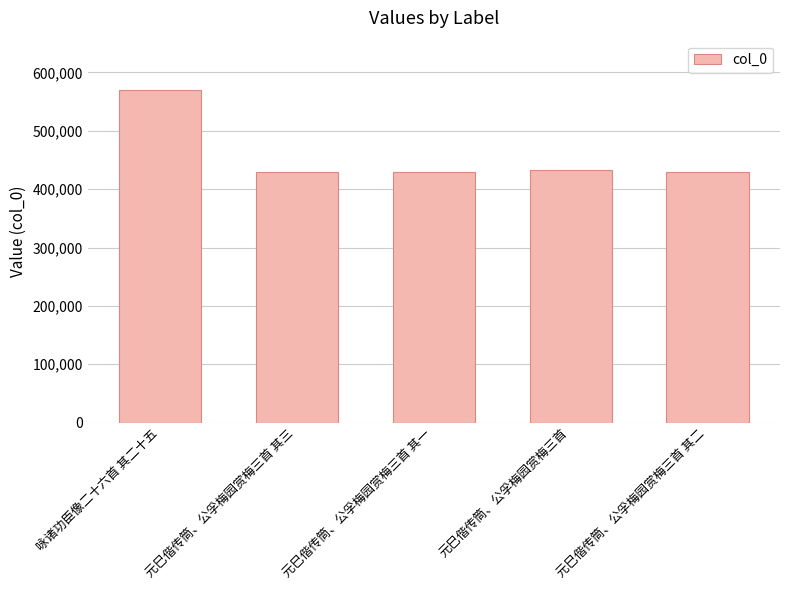

Where does the data first go above 428802?

咏诸功臣像二十六首 其二十五